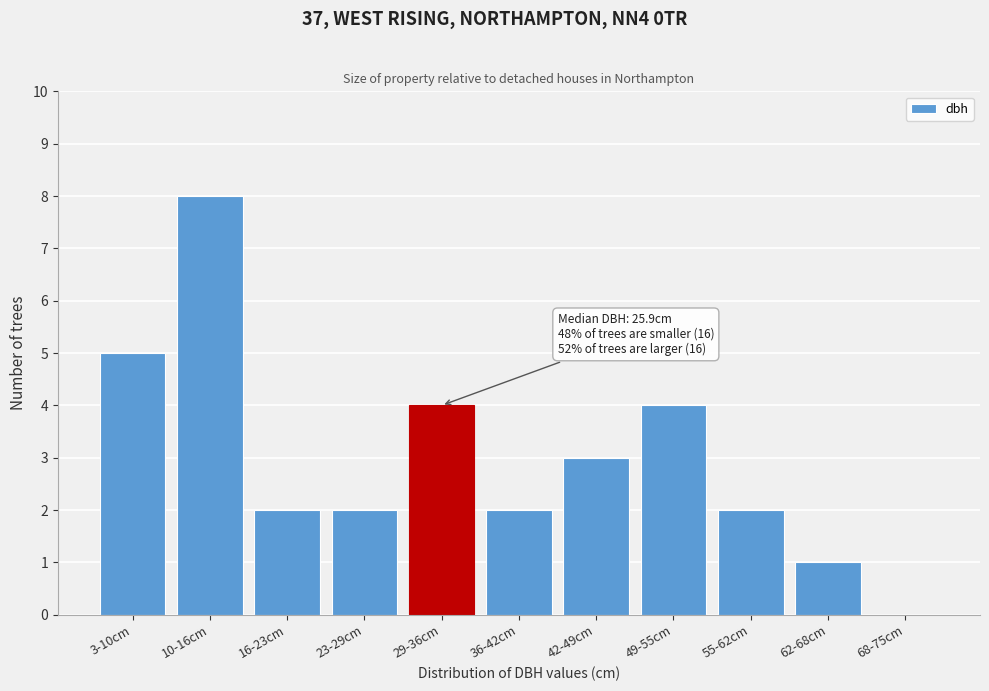

Reading left to right, list all the values displayed in this chart.

3-10cm=5	10-16cm=8	16-23cm=2	23-29cm=2	29-36cm=4	36-42cm=2	42-49cm=3	49-55cm=4	55-62cm=2	62-68cm=1	68-75cm=0